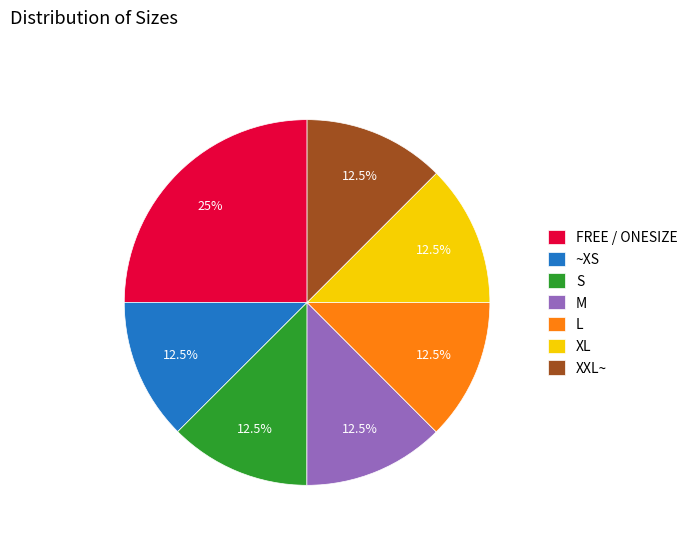

The S slice represents 27% of the pie. True or false?

False